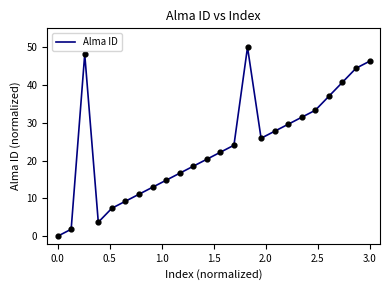

What is the maximum value shown in the chart?

50.0